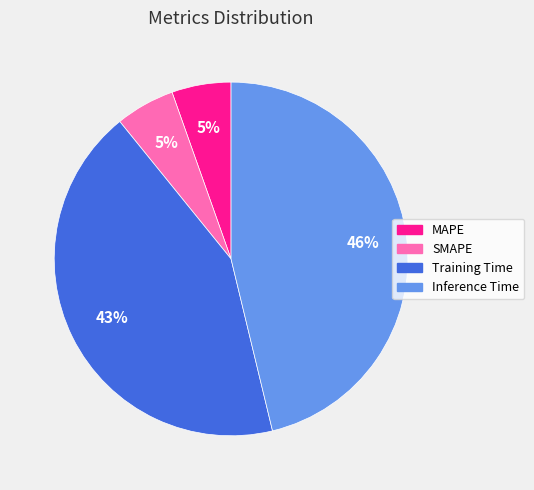

Which slice is the largest?

Inference Time